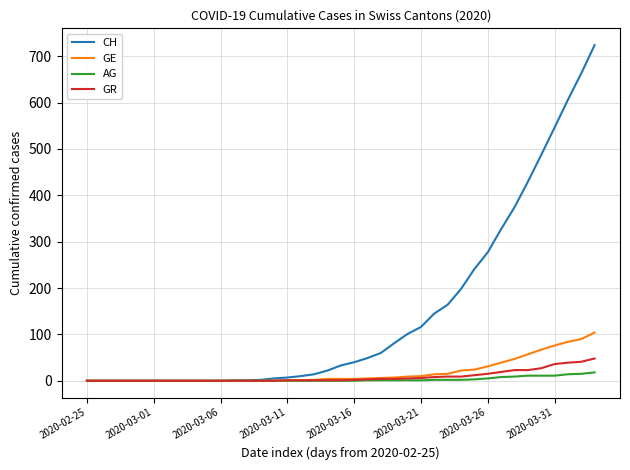

What is the greatest value displayed?

724